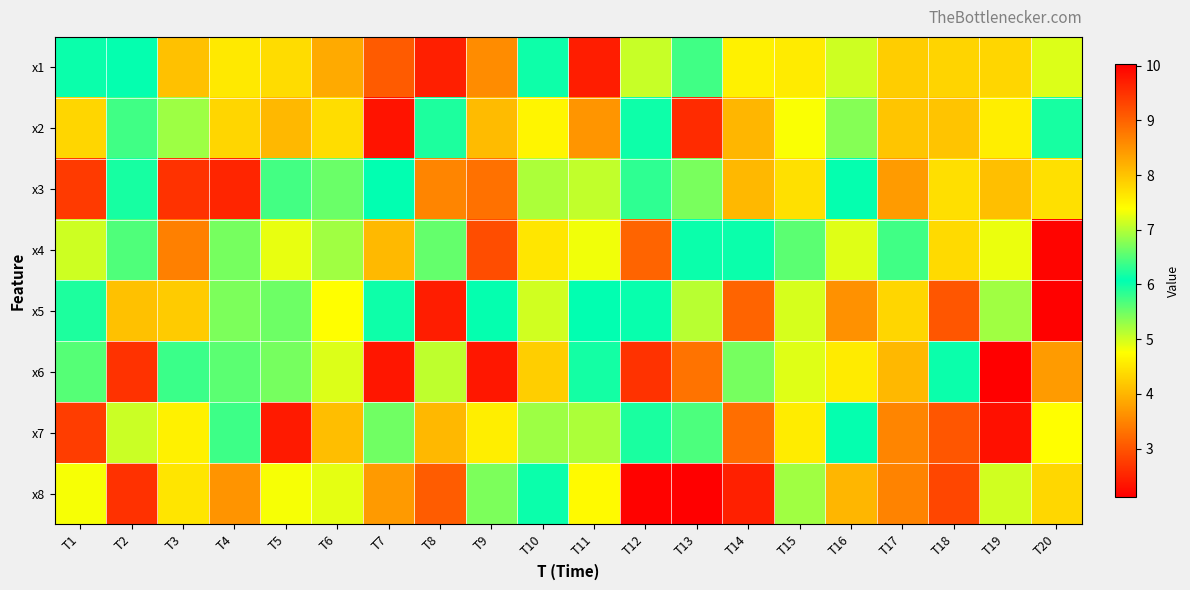

What is the minimum value shown in the chart?

2.1